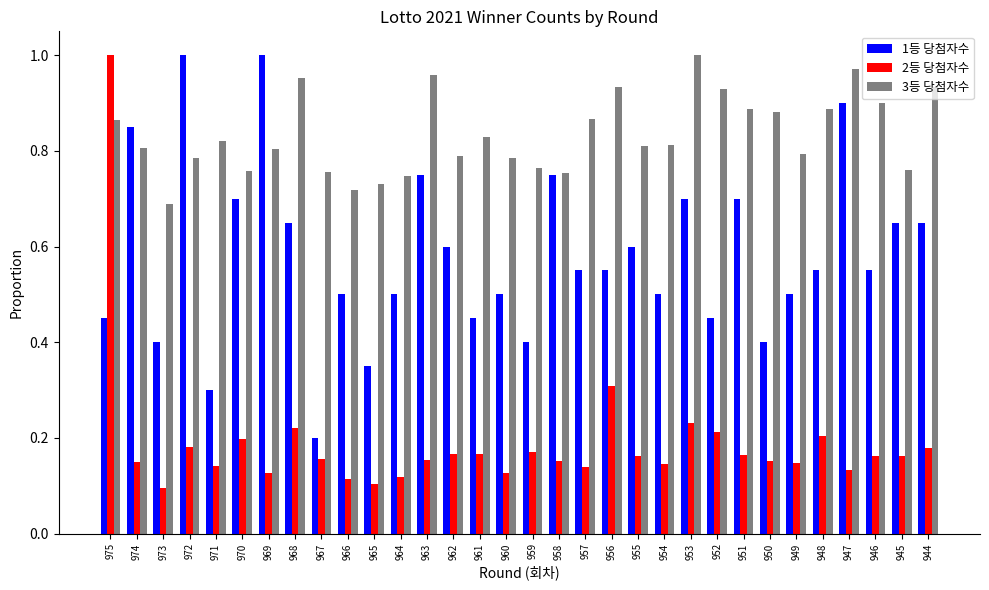

List the series in order of their overall mean, lowest first.

2등 당첨자수, 1등 당첨자수, 3등 당첨자수